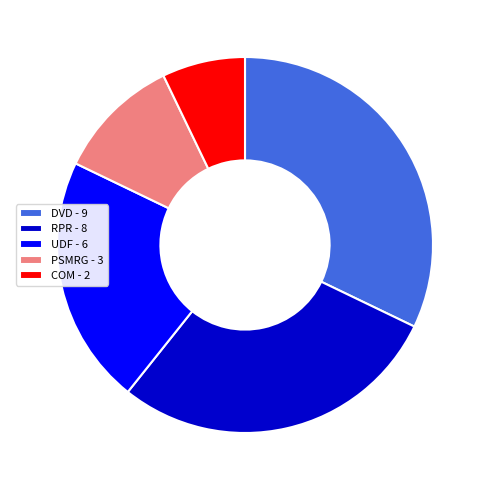

Is DVD the majority of the pie?

No